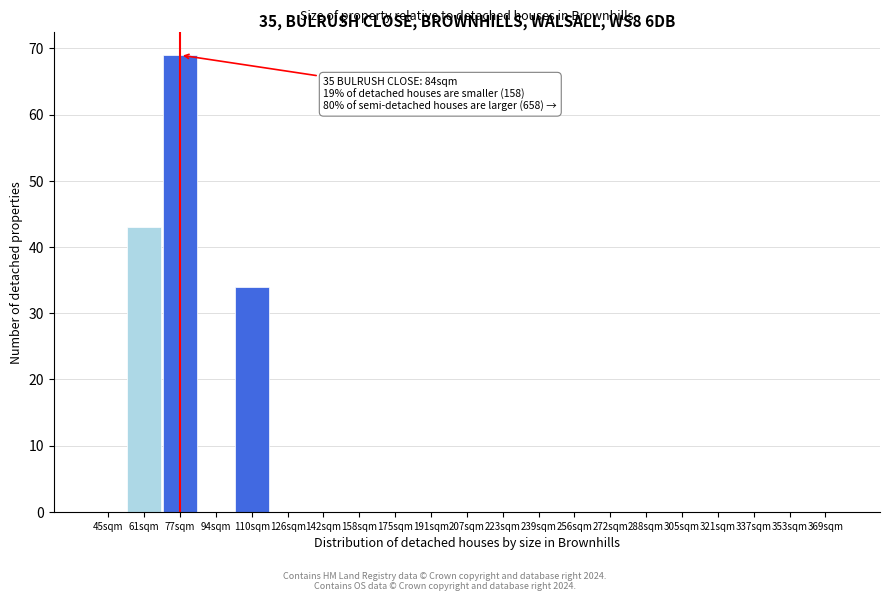

Reading right to left, transcribe all the data shown in this chart.

369sqm=0	353sqm=0	337sqm=0	321sqm=0	305sqm=0	288sqm=0	272sqm=0	256sqm=0	239sqm=0	223sqm=0	207sqm=0	191sqm=0	175sqm=0	158sqm=0	142sqm=0	126sqm=0	110sqm=34	94sqm=0	77sqm=69	61sqm=43	45sqm=0